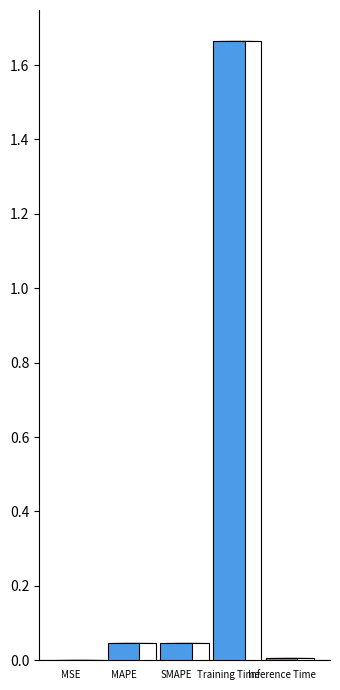

Does the chart contain stacked bars?

No